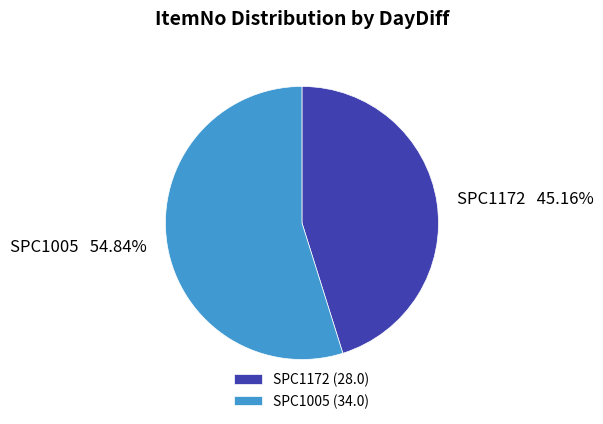

Rank the categories by value from highest to lowest.

SPC1005, SPC1172